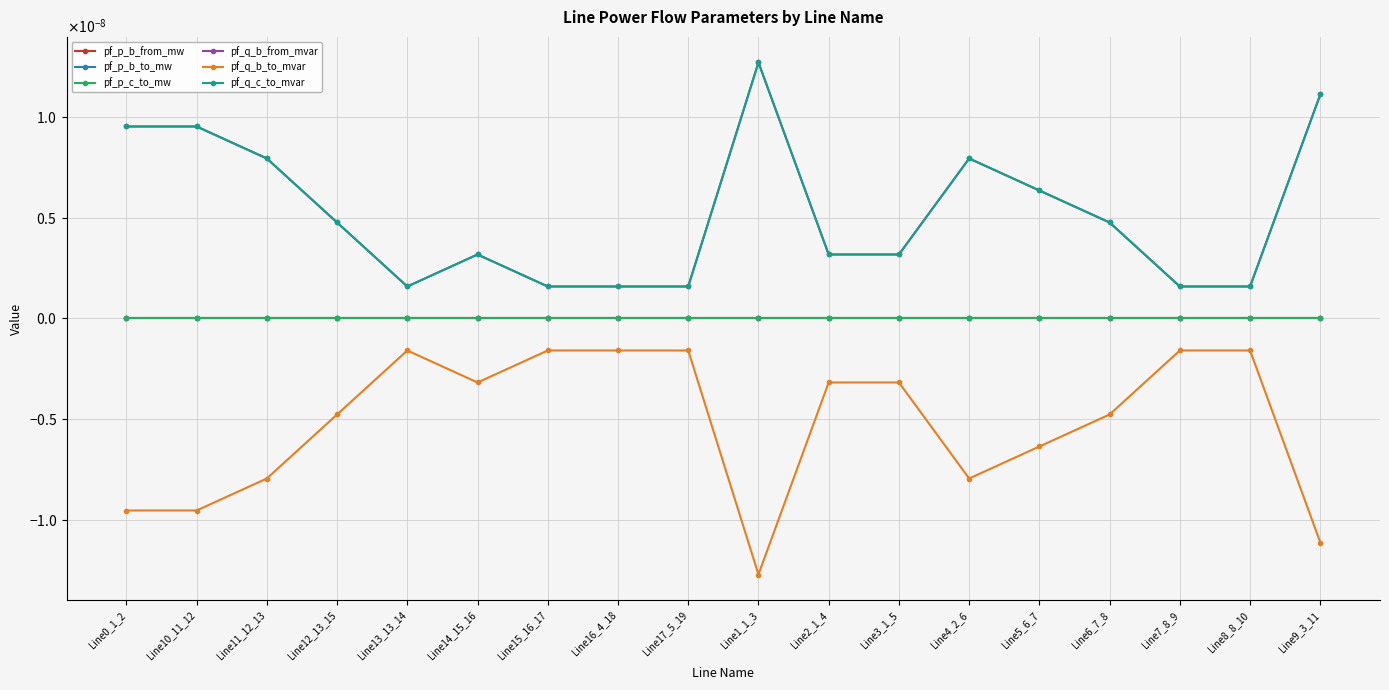

What position from the right is Line17_5_19?

10